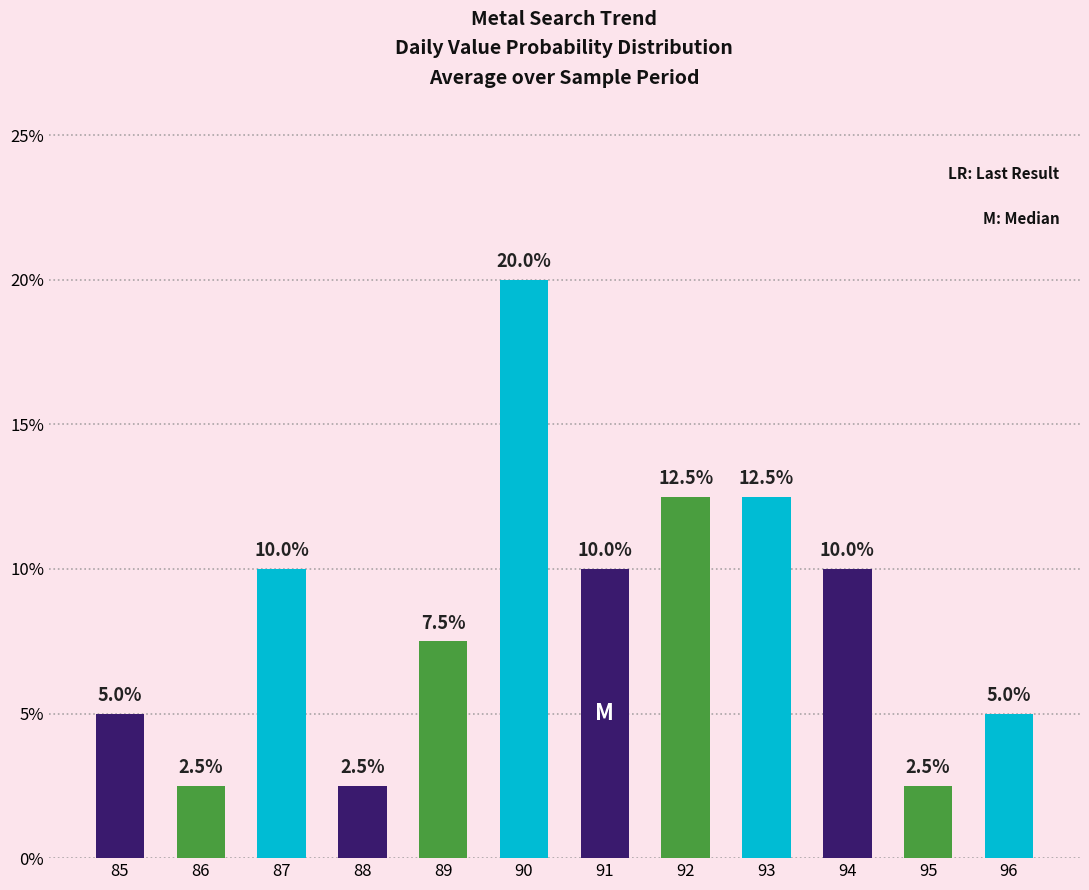

Rank the categories by value from highest to lowest.

90, 92, 93, 87, 91, 94, 89, 85, 96, 86, 88, 95